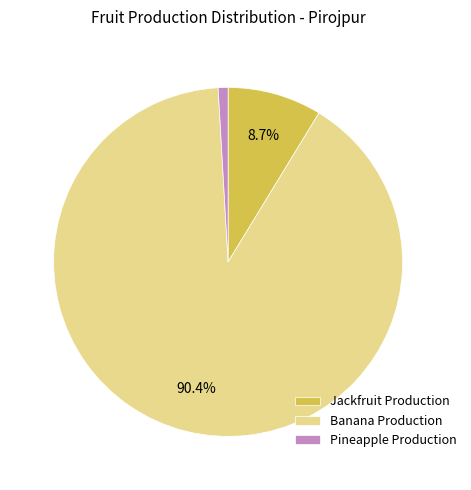

Which category has the smallest portion of the pie?

Pineapple Production